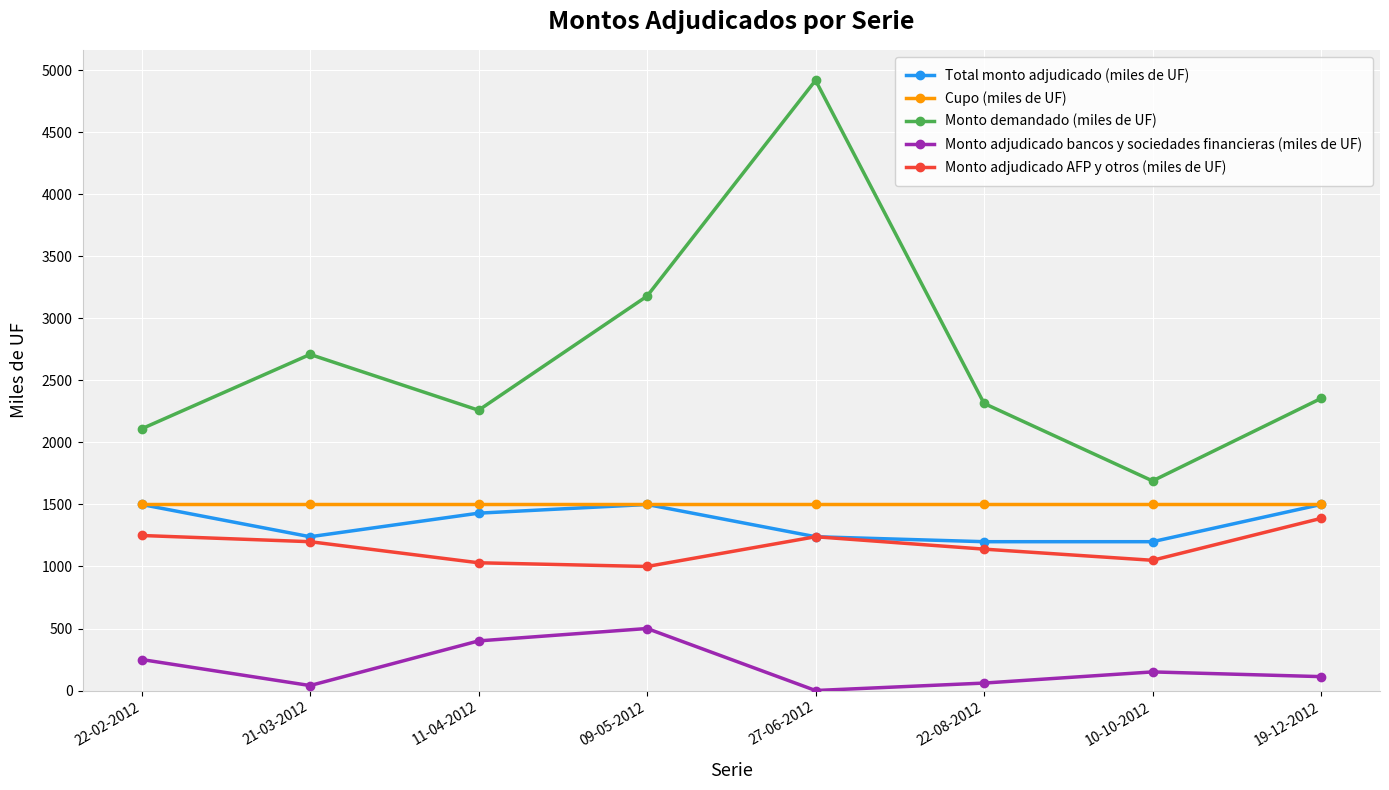

True or false: Monto demandado (miles de UF) and Cupo (miles de UF) intersect in this chart.

False